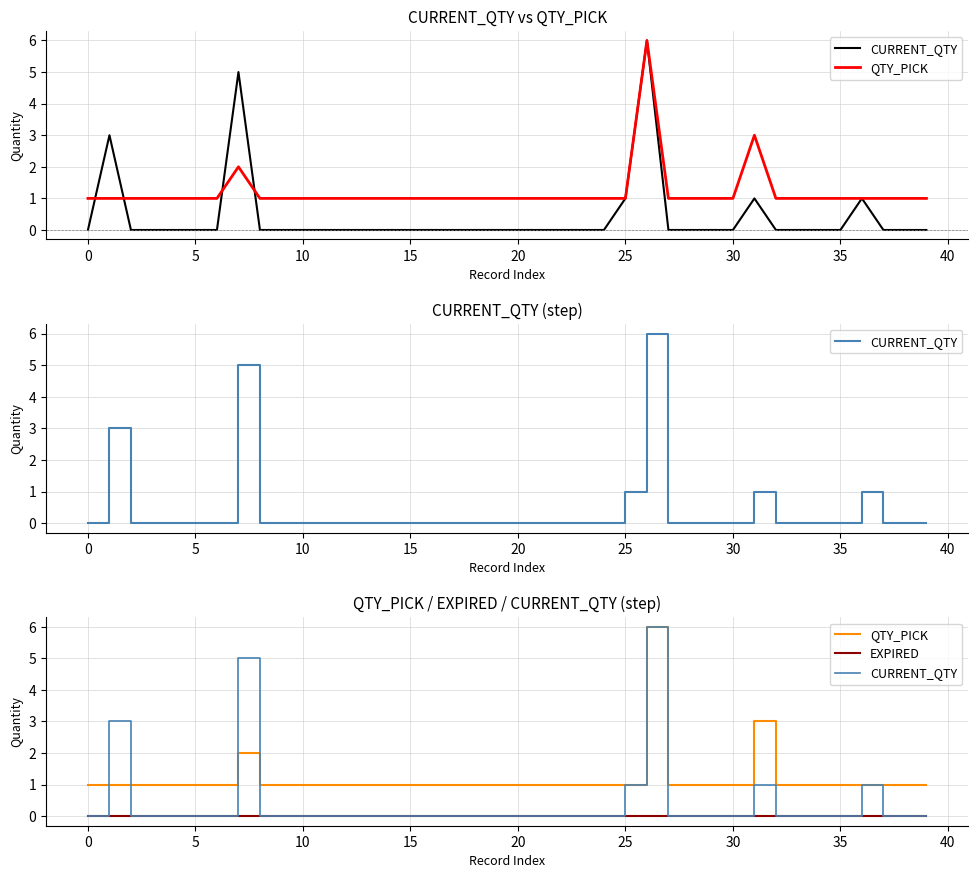

At which category is the sum across all series the highest?

26